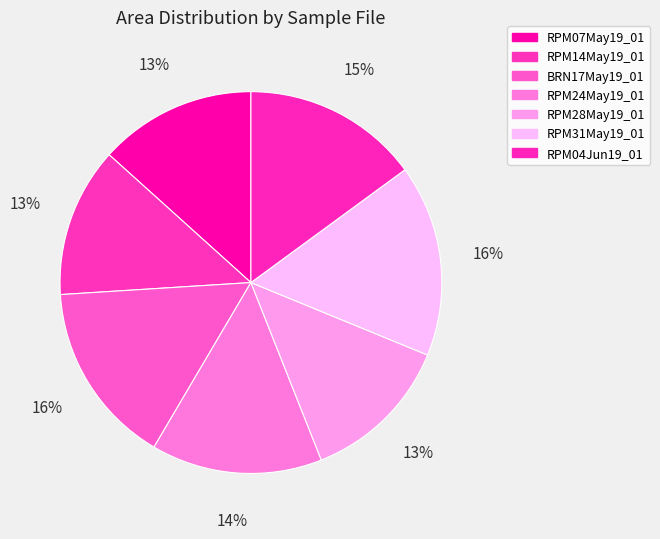

To the nearest percent, what portion does RPM07May19_01 represent?

13%